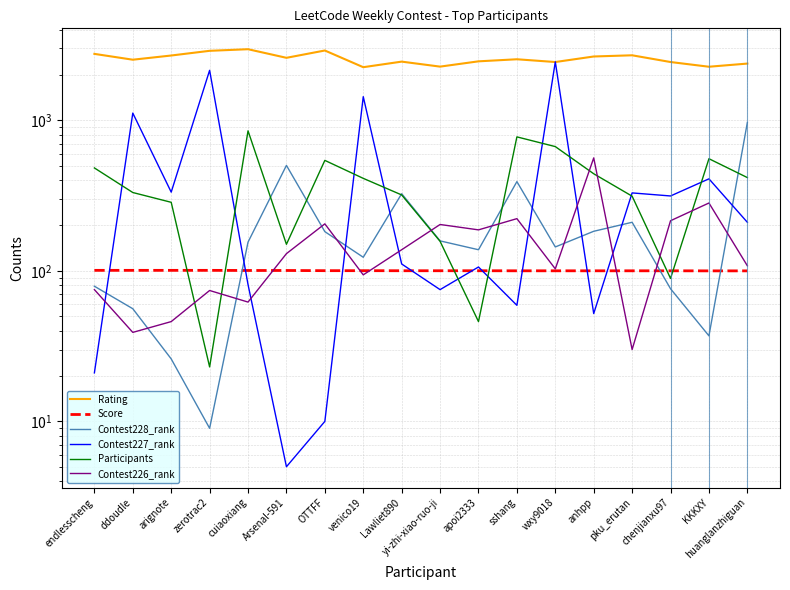

At which label is Score closest to 100?

sshang